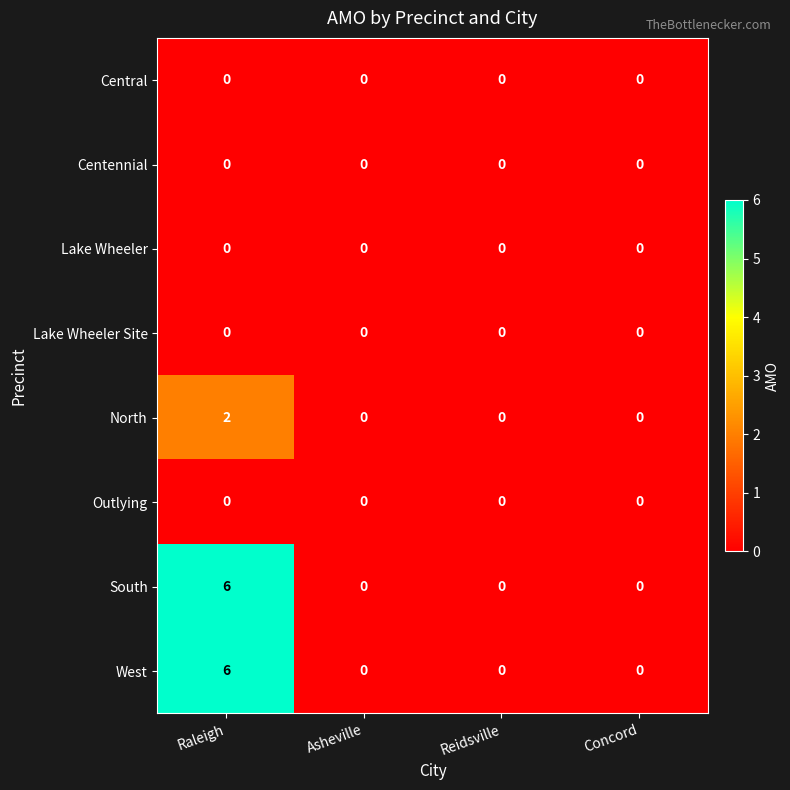

Is the value of West at Raleigh greater than the value of Lake Wheeler Site at Raleigh?

Yes